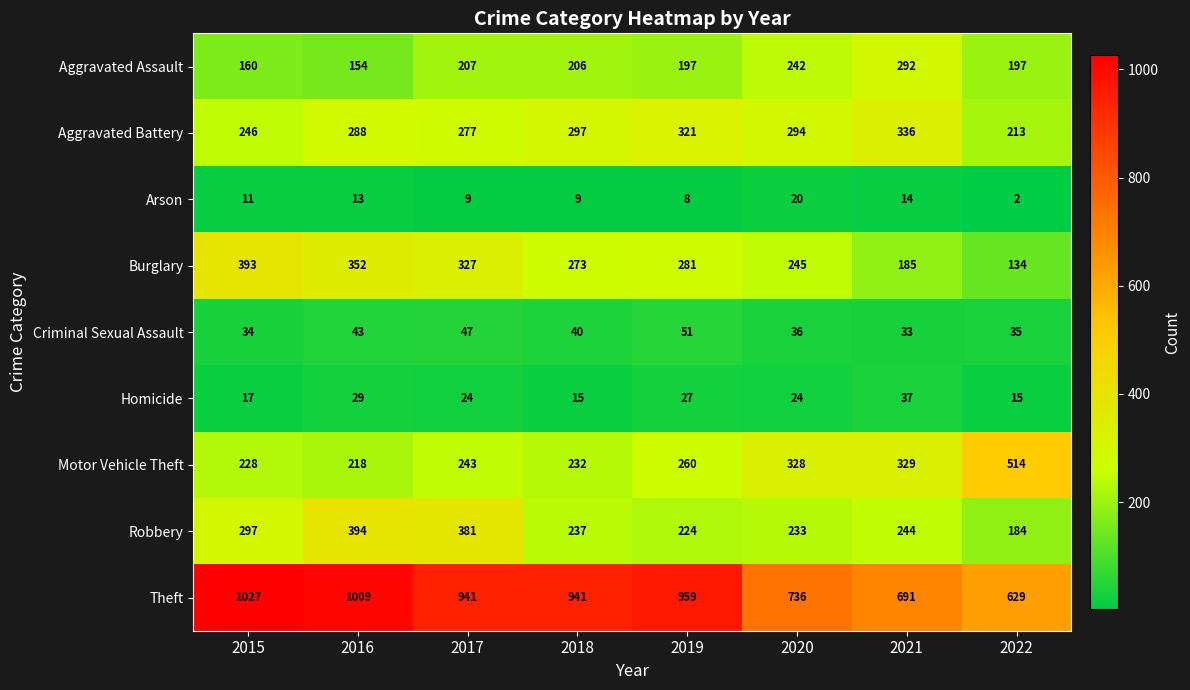

What value does the Criminal Sexual Assault series have at 2018, to the nearest 10?

40